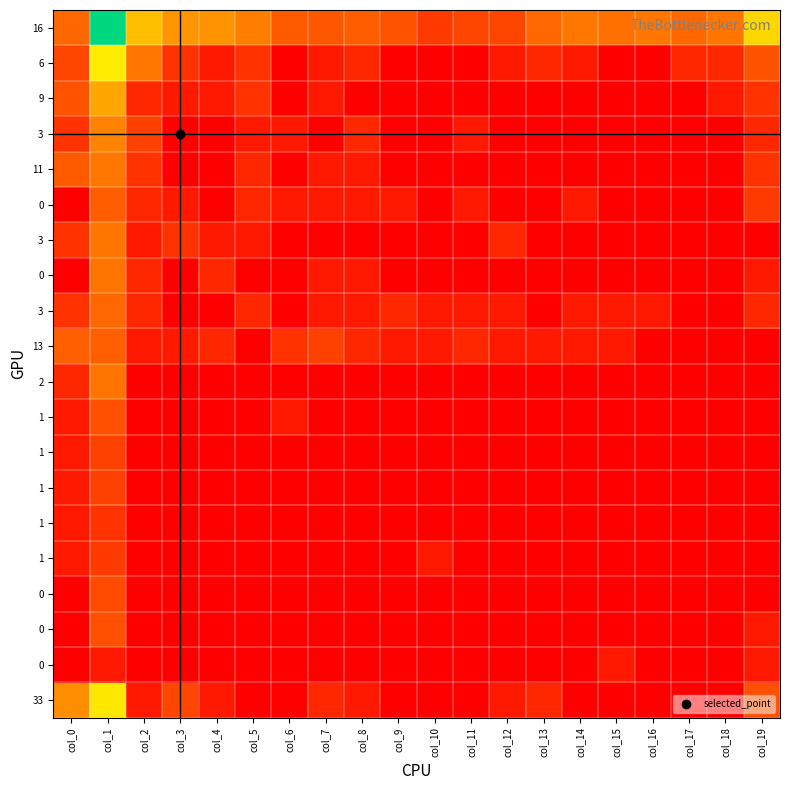

Which category has the lowest value across all series?

col_6